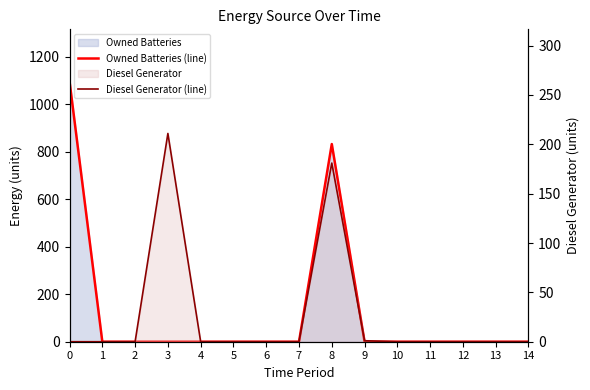

What is the difference between the maximum and minimum values in the Diesel Generator (line) series?

211